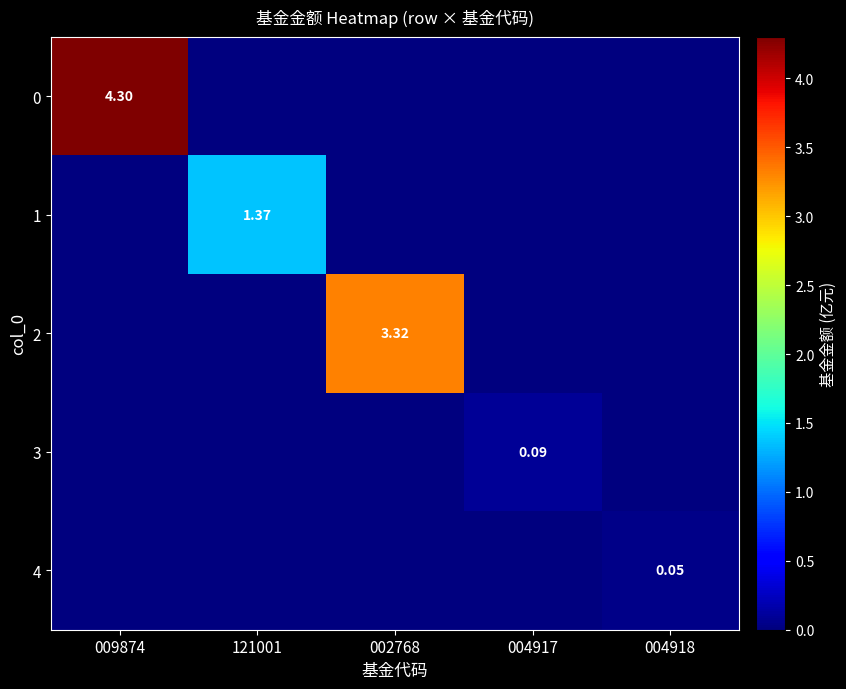

Count the 0 values in the range 0 to 1.

4